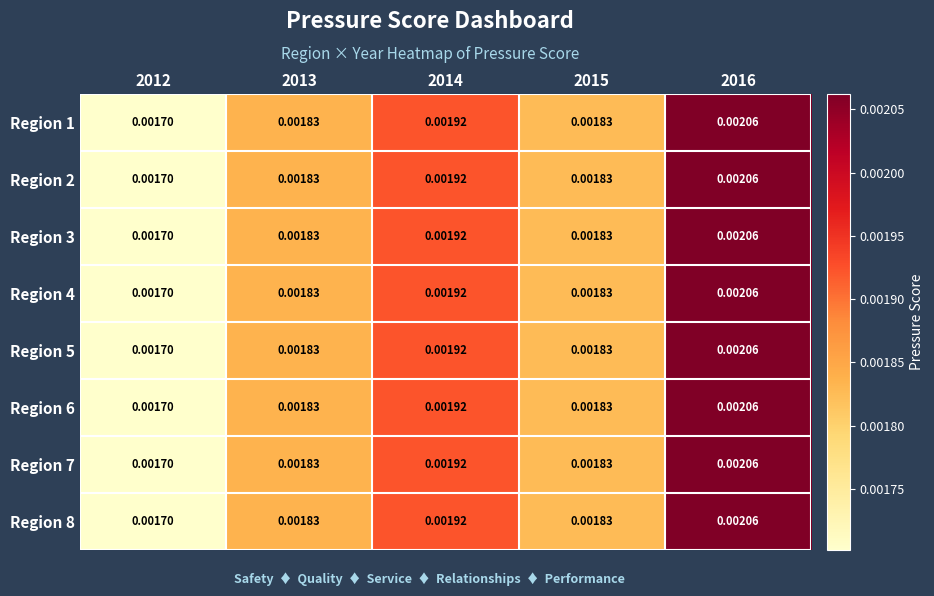

At which category is the sum across all series the highest?

2016